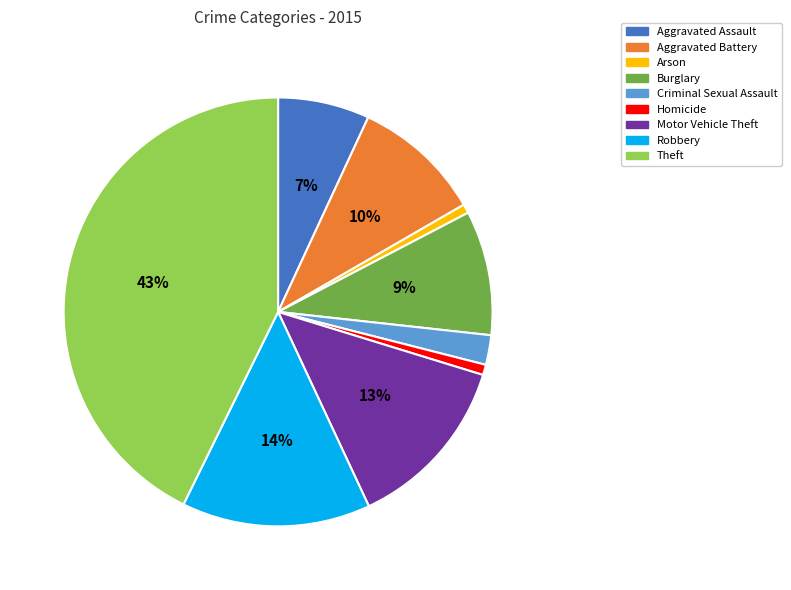

Is it true that Criminal Sexual Assault is 15% of the pie?

False